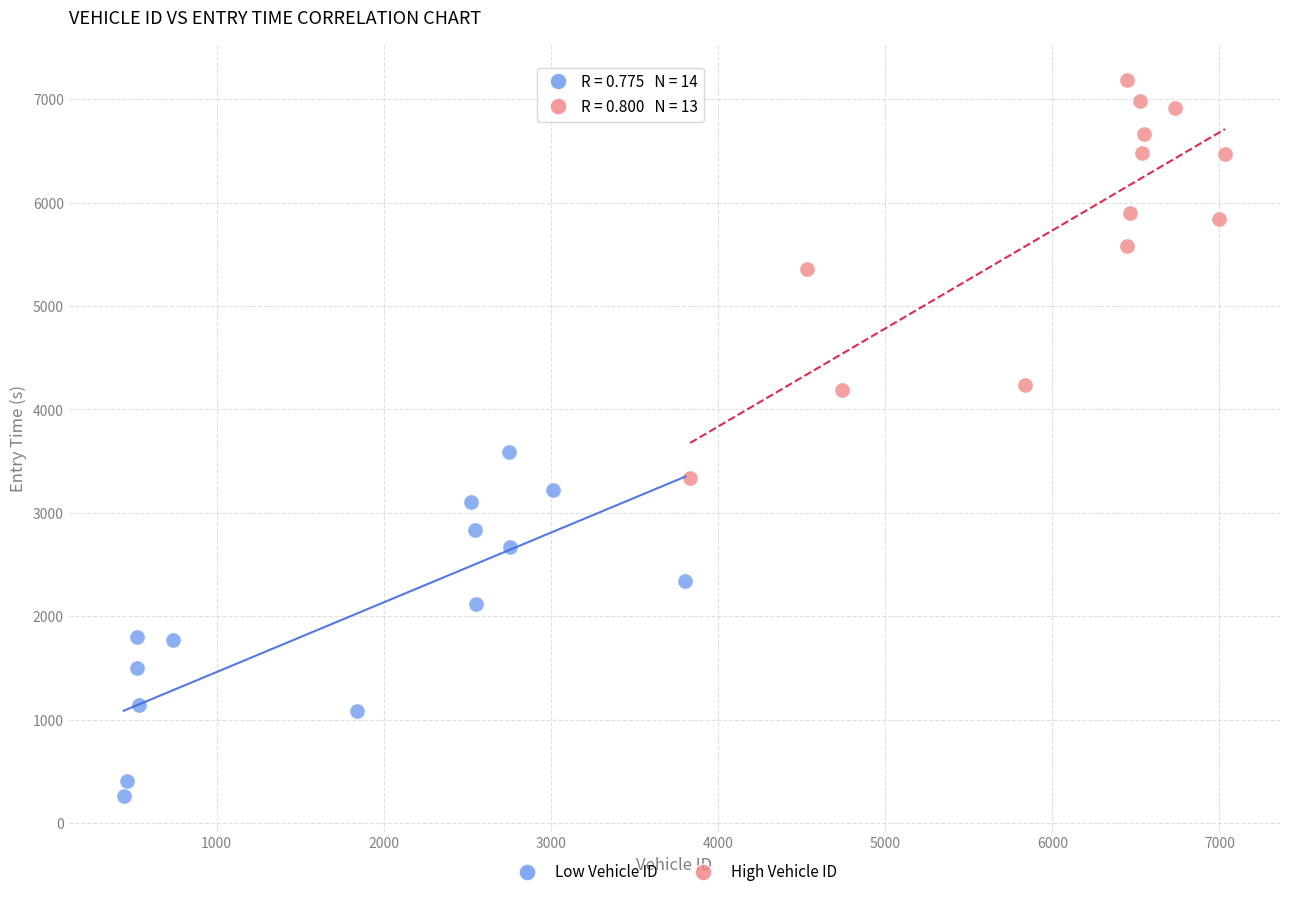

Which series has the largest Y range (max minus min)?

High Vehicle ID